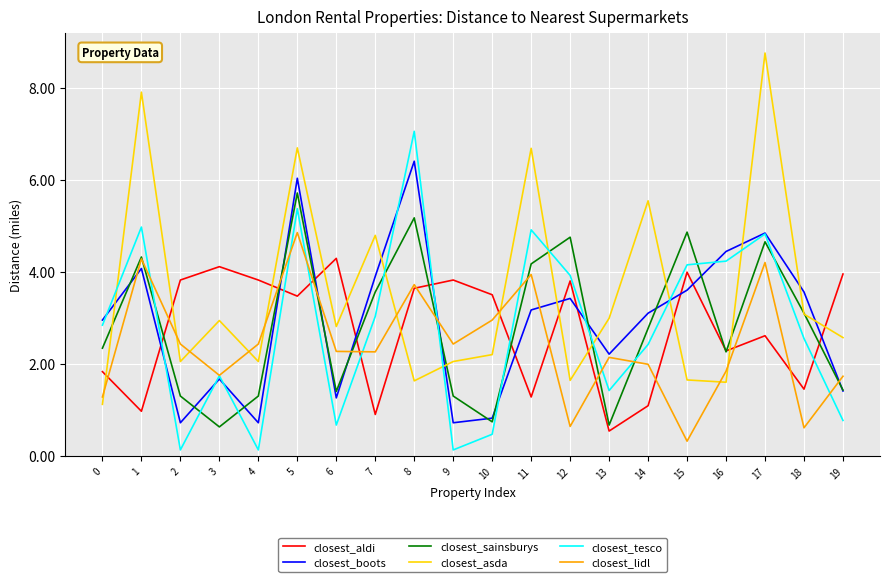

List the series in order of their peak value, lowest first.

closest_aldi, closest_lidl, closest_sainsburys, closest_boots, closest_tesco, closest_asda